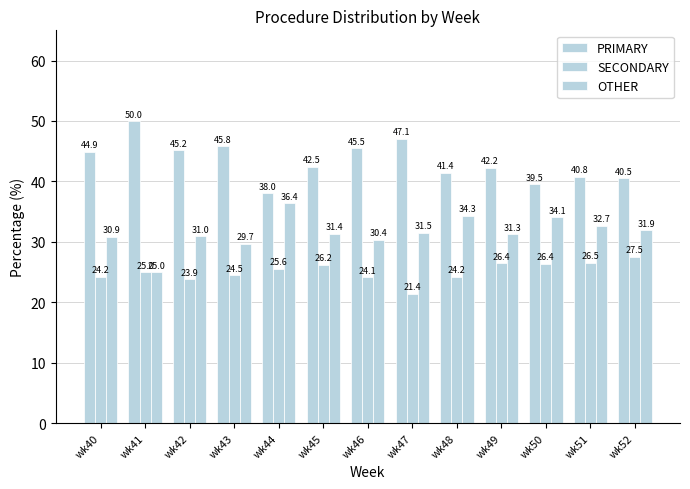

Rank the categories by OTHER value from highest to lowest.

wk44, wk48, wk50, wk51, wk52, wk47, wk45, wk49, wk42, wk40, wk46, wk43, wk41